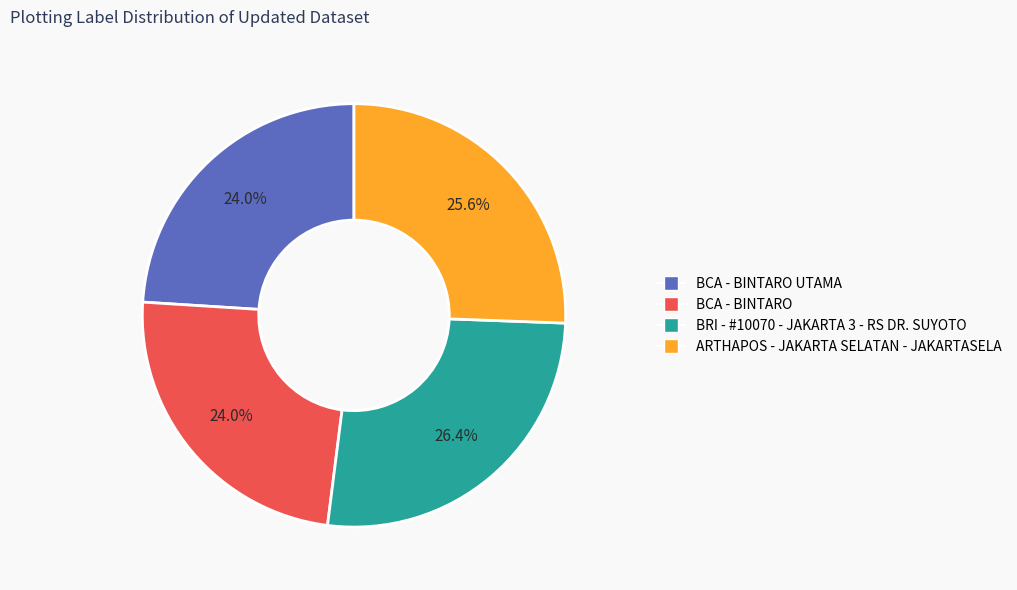

Is there a majority slice in this chart?

No